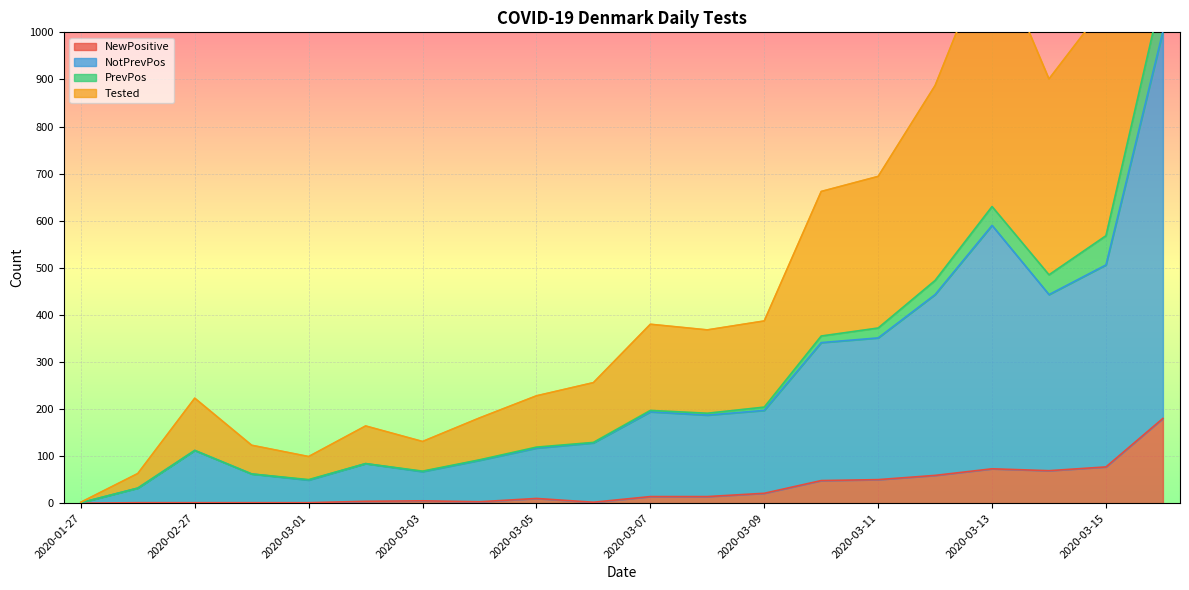

What is the greatest value displayed?

2004